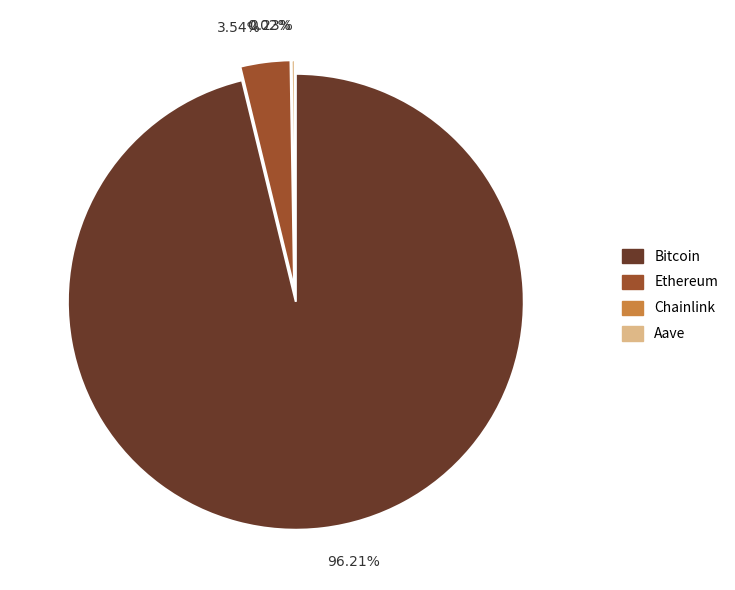

To the nearest percent, what is the combined percentage of Bitcoin and Ethereum?

100%